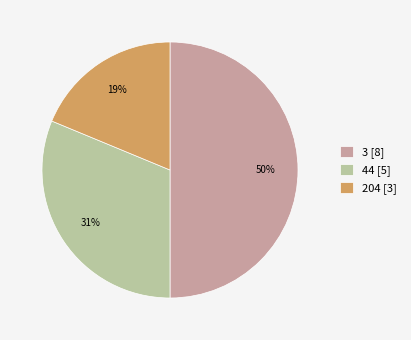

To the nearest percent, what is the average slice percentage?

33%